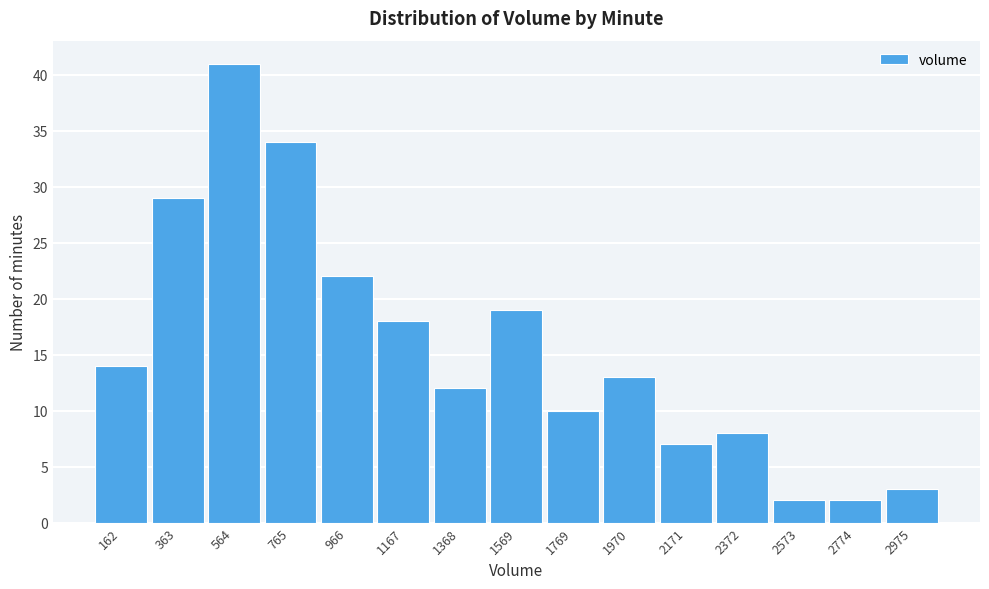

Reading right to left, transcribe all the data shown in this chart.

2975=3	2774=2	2573=2	2372=8	2171=7	1970=13	1769=10	1569=19	1368=12	1167=18	966=22	765=34	564=41	363=29	162=14